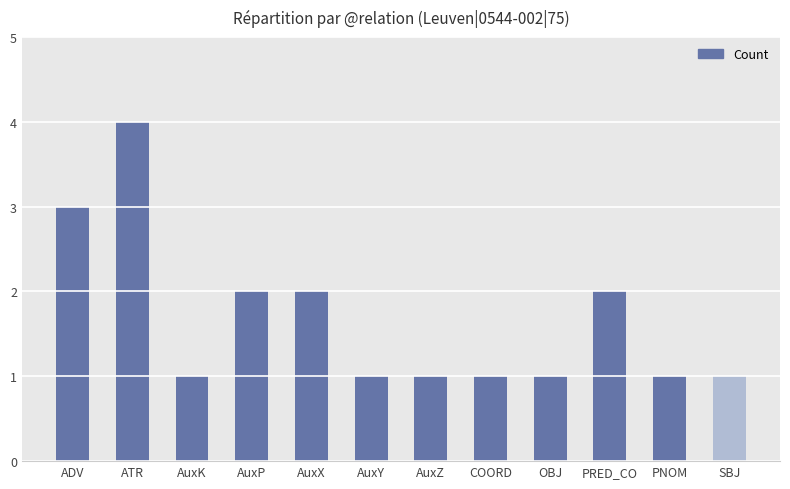

What position from the left is PRED_CO?

10